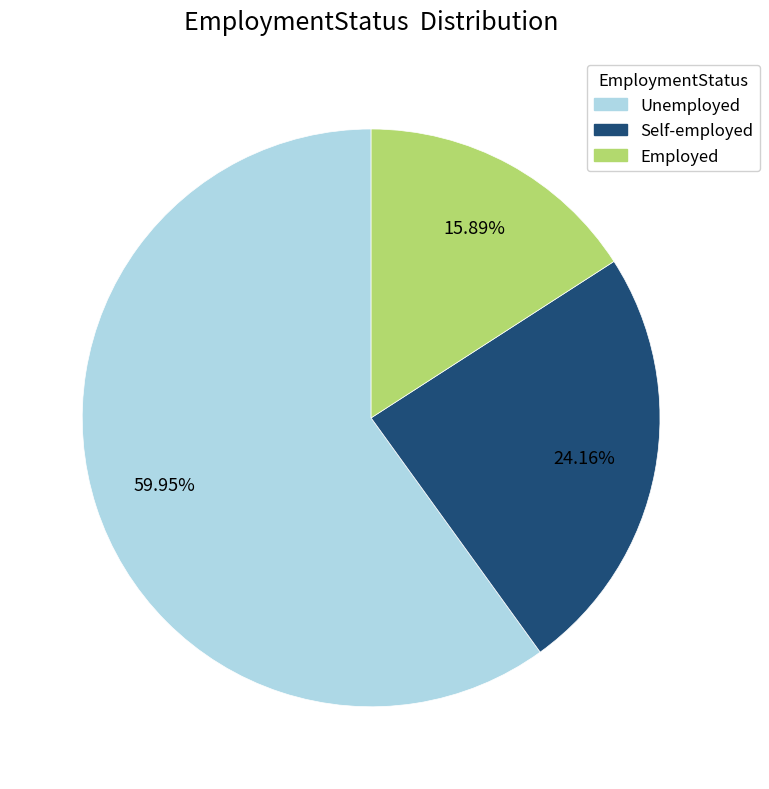

Which slice is the smallest?

Employed